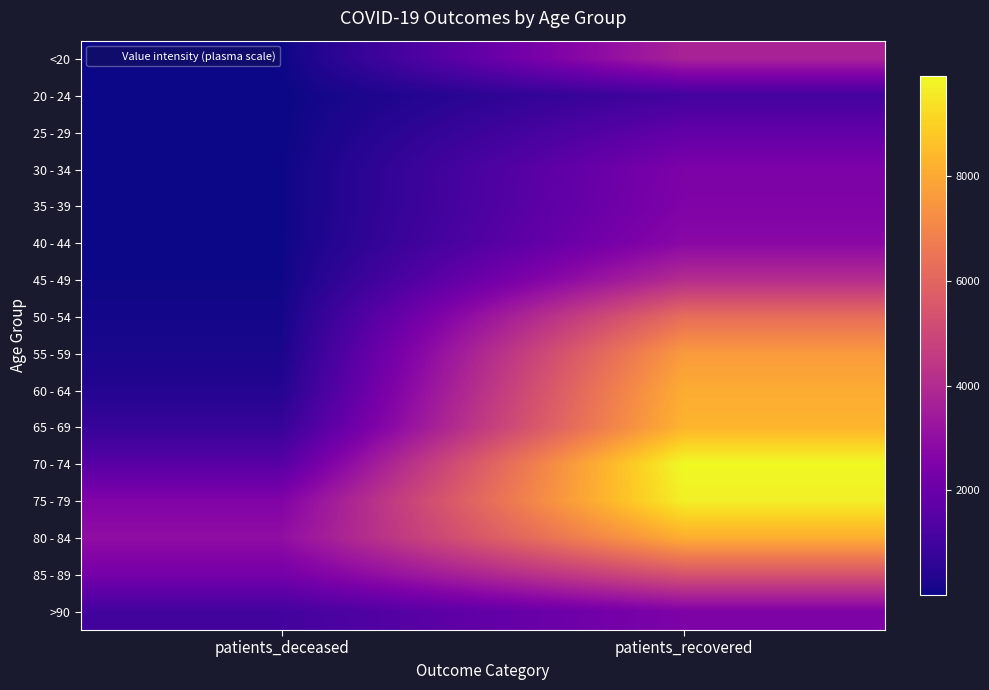

What is the total value across all series at patients_deceased?

11991